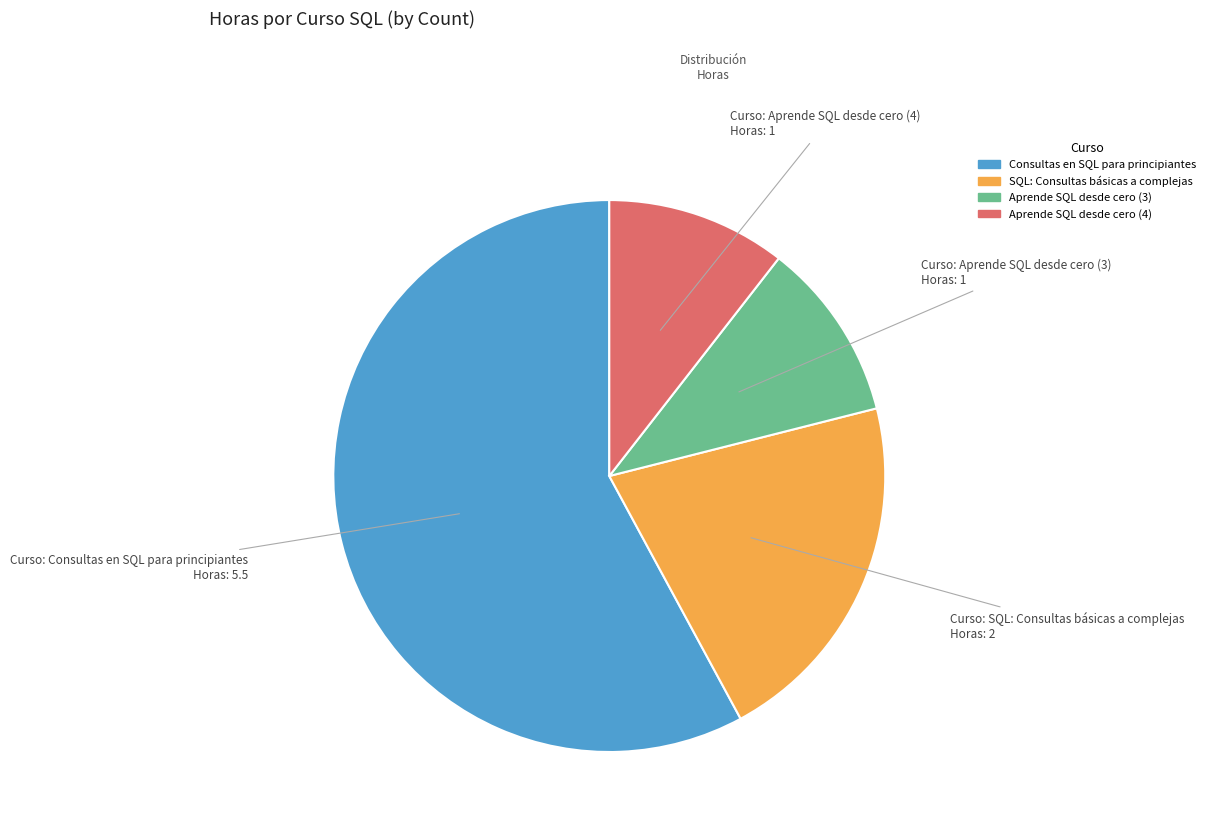

Which has a higher value, Aprende SQL desde cero (3) or Consultas en SQL para principiantes?

Consultas en SQL para principiantes